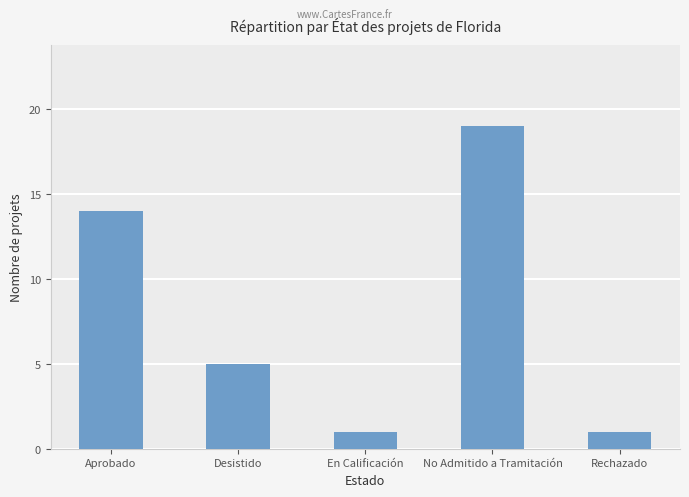

The chart shows a value of 14 at Aprobado. True or false?

True